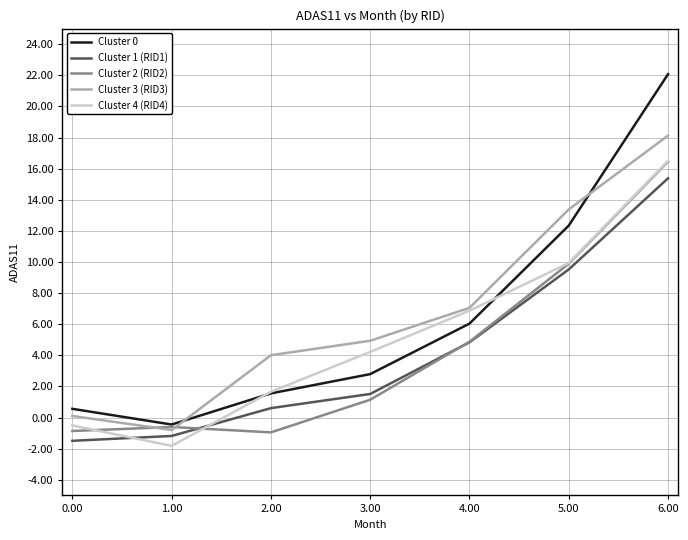

True or false: Cluster 3 (RID3) has a value of 13.4 at 5.00.

True